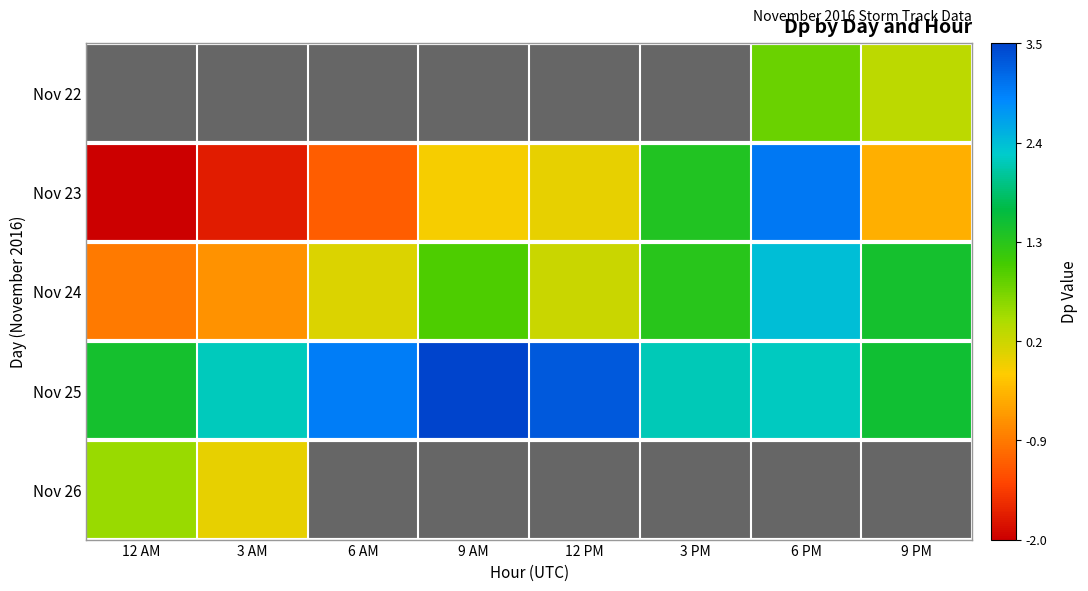

How many values in the Nov 24 series exceed 0?

6